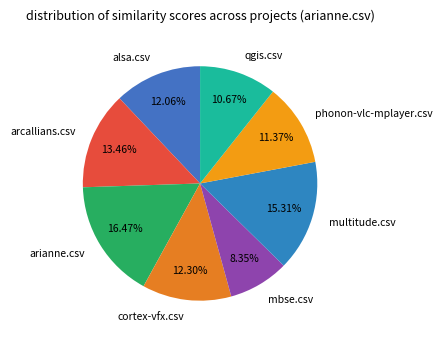

How many segments does this pie chart have?

8